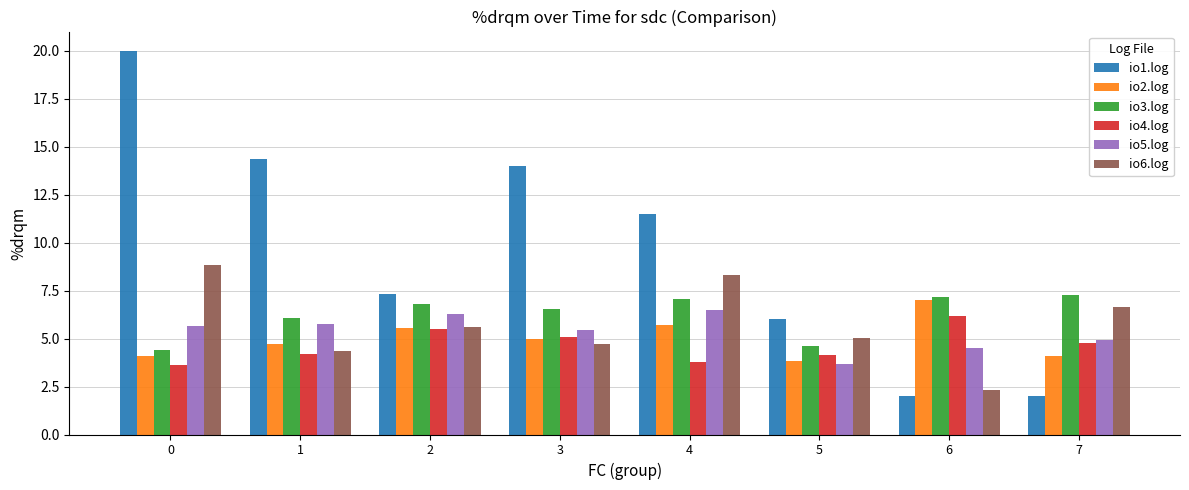

What is the total value across all series at 1?

39.4